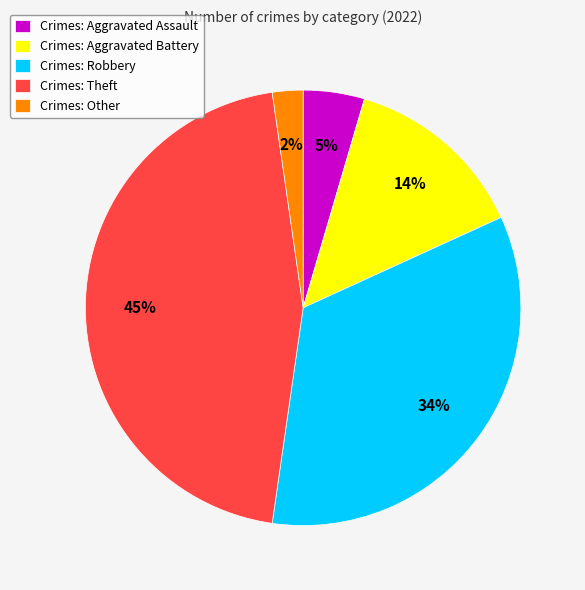

Does Crimes: Theft account for over 50% of the chart?

No